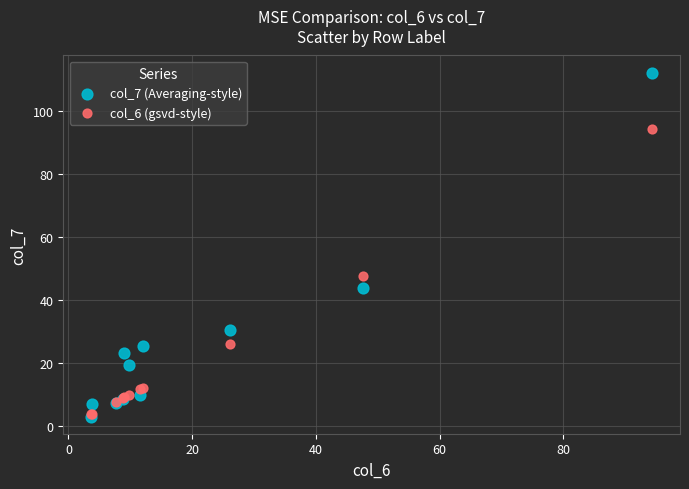

Across all series, what Y value is closest to 57?

47.6